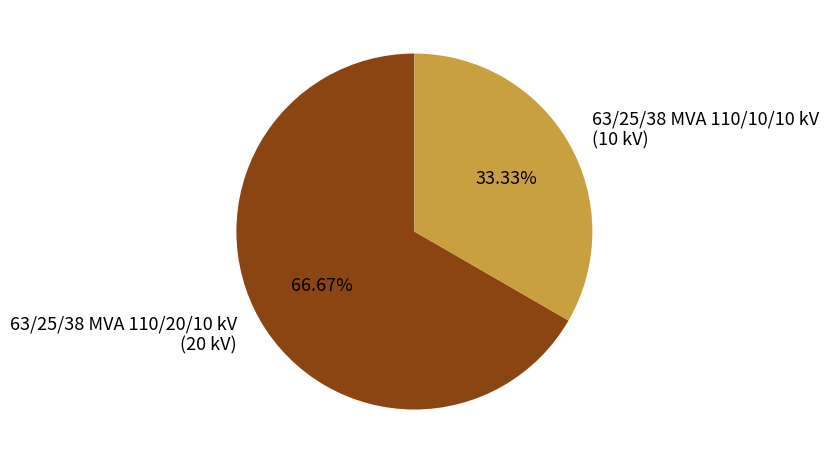

Is it true that 63/25/38 MVA 110/20/10 kV is 67% of the pie?

True